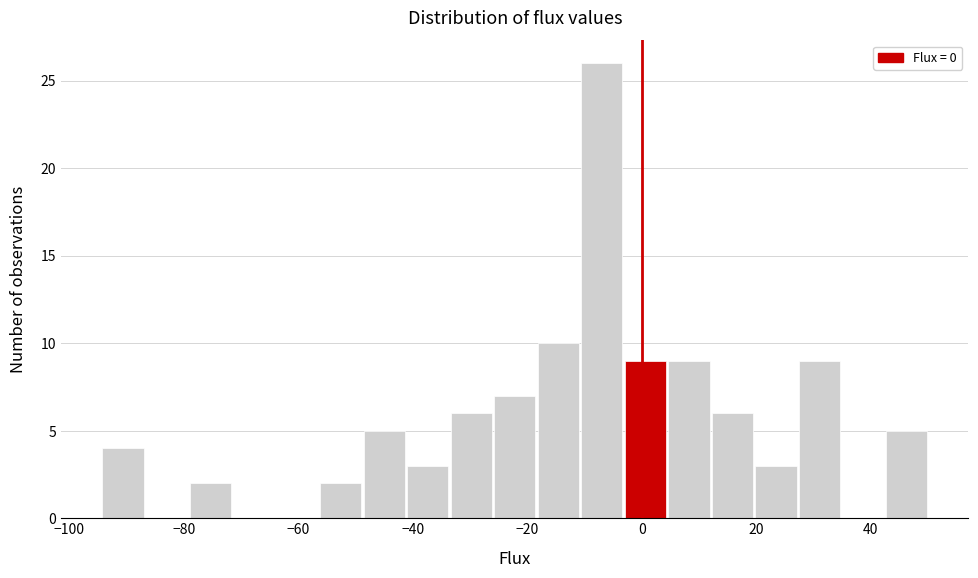

Read against the x-axis, roughly where is the centre of the tallest bar?

-6